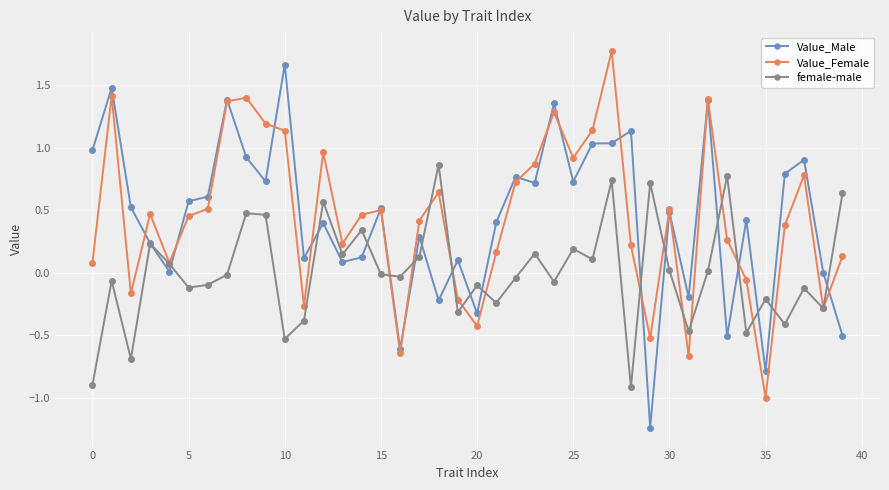

What is the minimum value for female-male?

-0.9